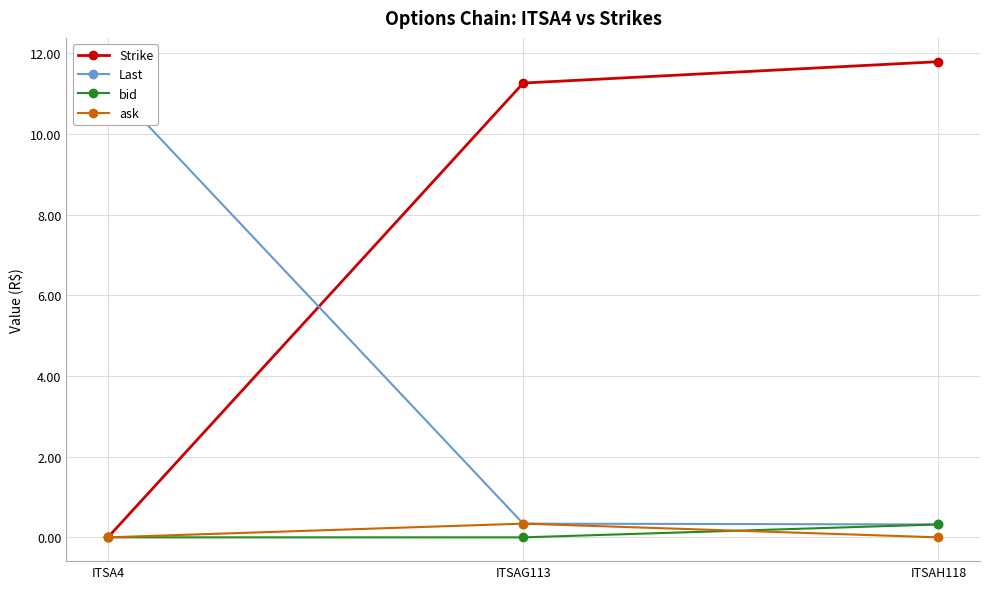

List the series in order of their peak value, highest first.

Strike, Last, ask, bid